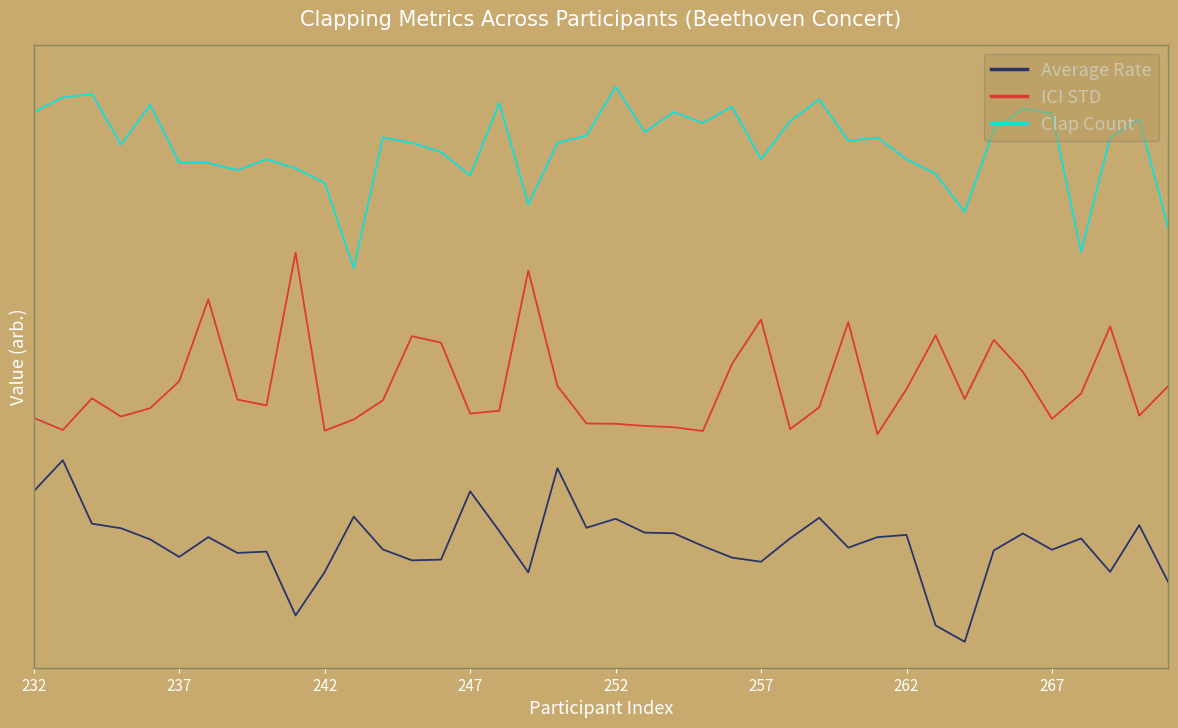

List the series in order of their peak value, highest first.

Clap Count, ICI STD, Average Rate